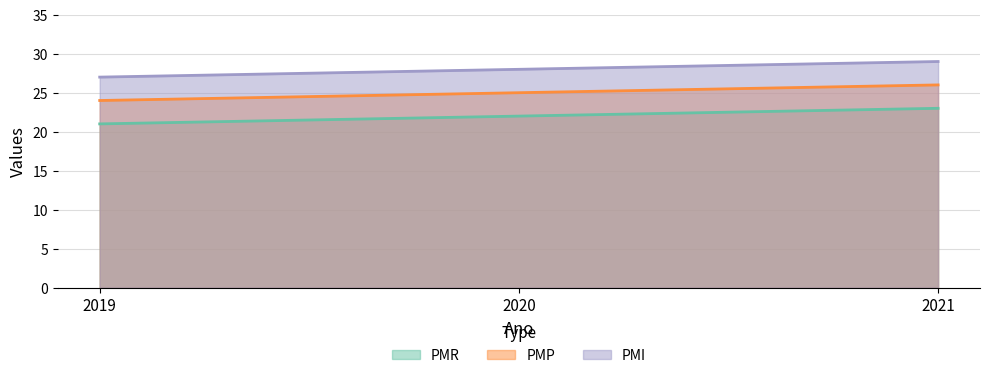

What are all the series names shown in the legend?

PMR, PMP, PMI